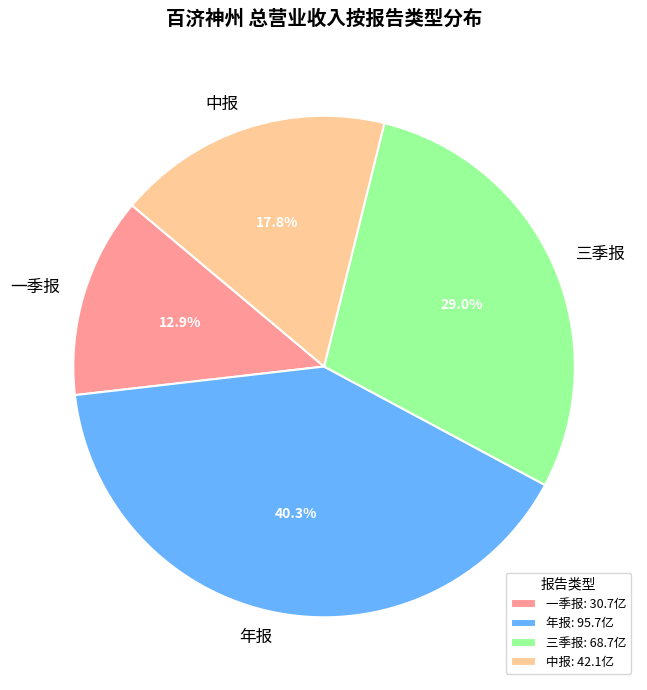

To the nearest percent, what is the average slice percentage?

25%